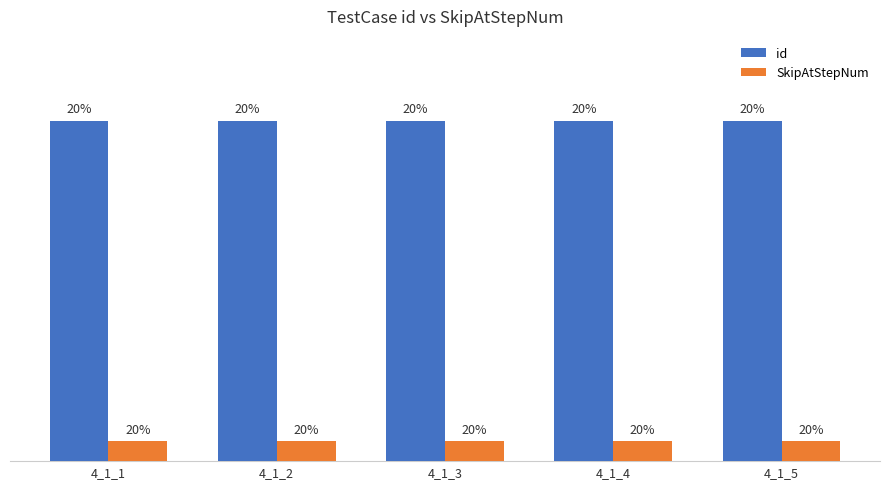

Where is id nearest to the value 17?

4_1_1